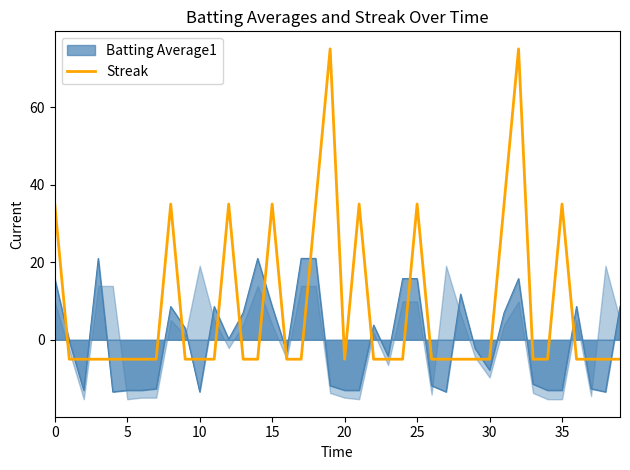

Is it true that Streak equals 54.1 at 35?

False